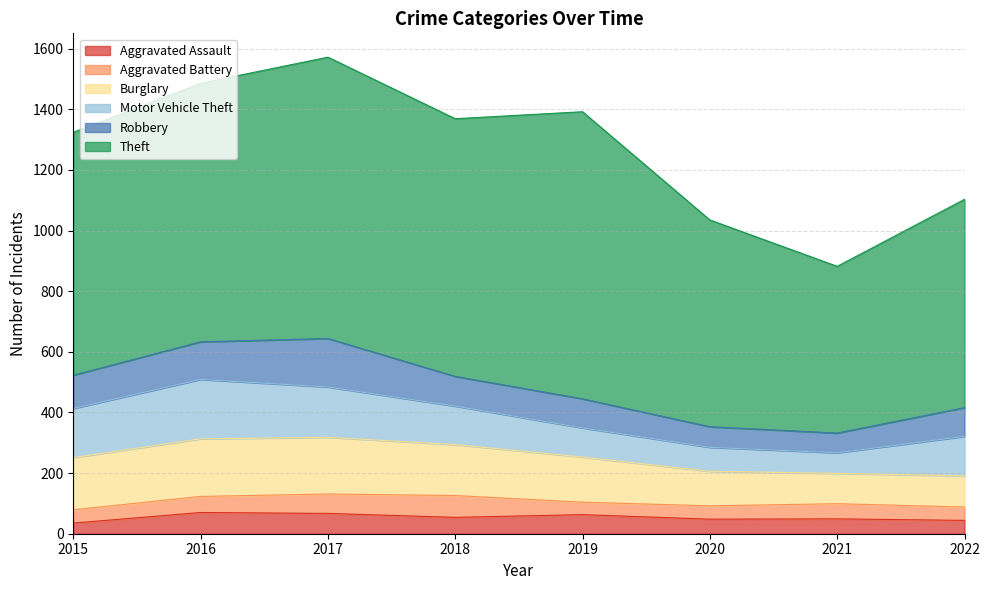

At which label does Robbery first exceed 98?

2015